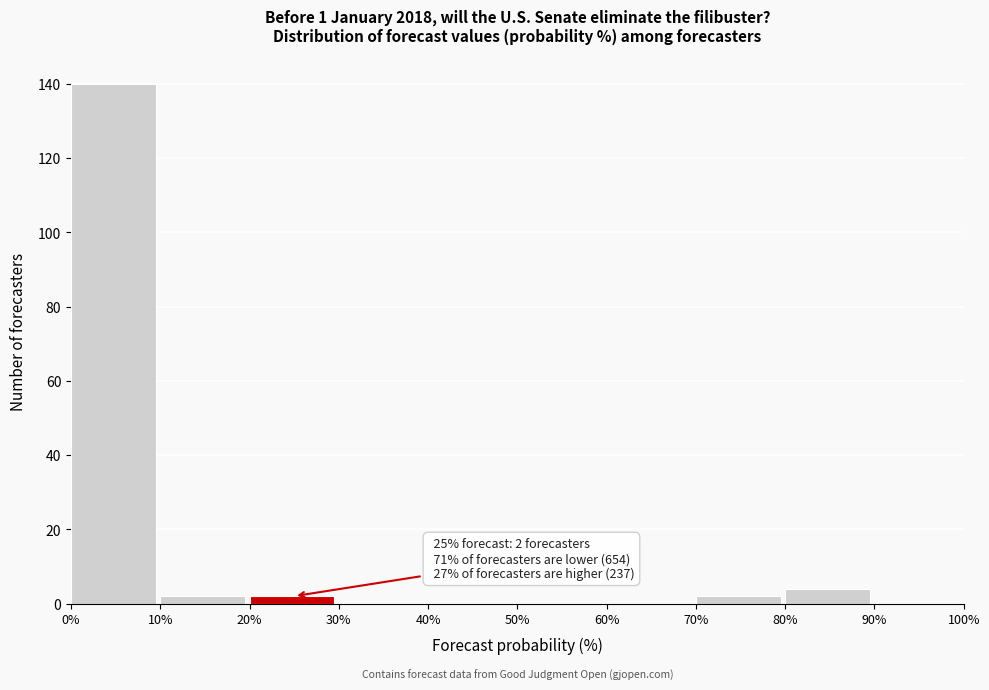

Over which range of the x-axis is the bar tallest?

0% to 10%